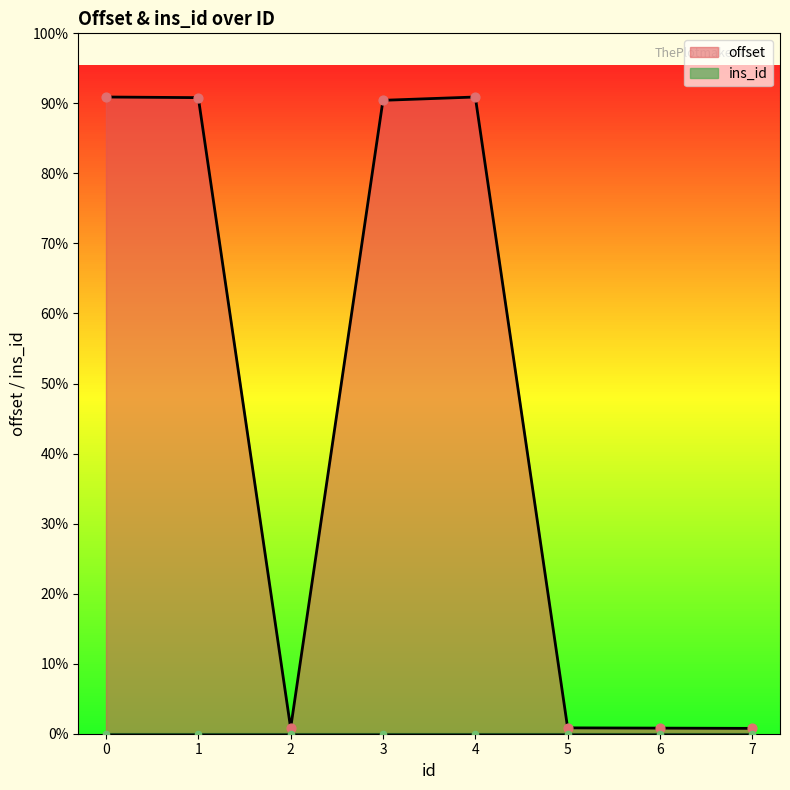

What is the change in value from 3 to 6?

-1972000